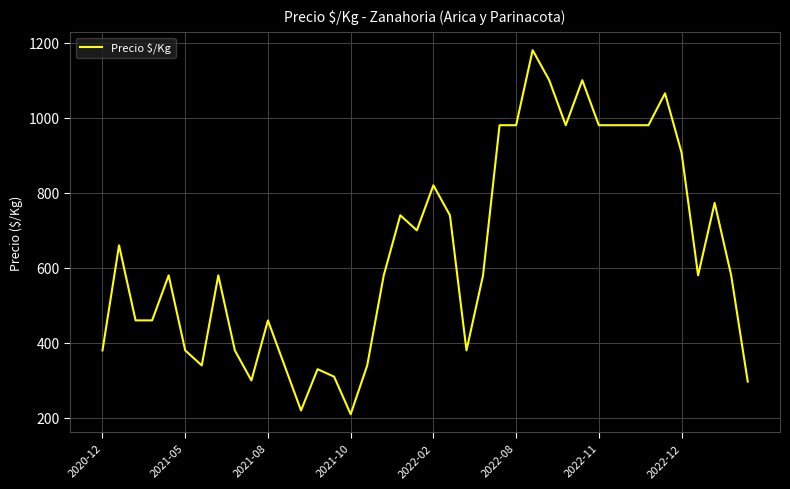

What is the smallest value displayed?

210